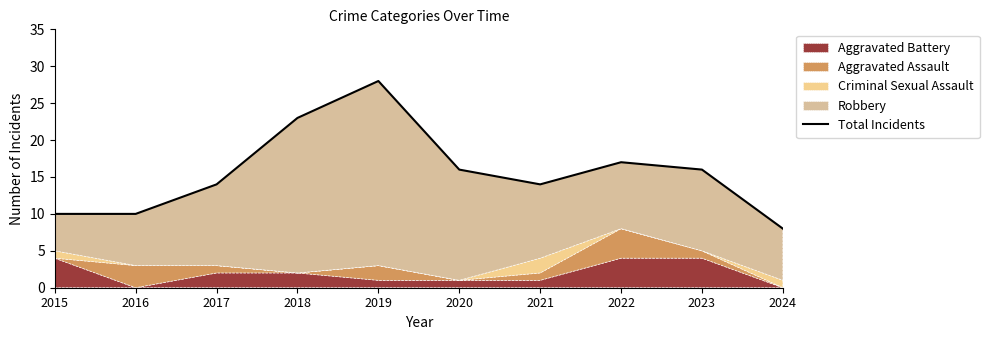

Read the value at 2024, to the nearest 10.

10